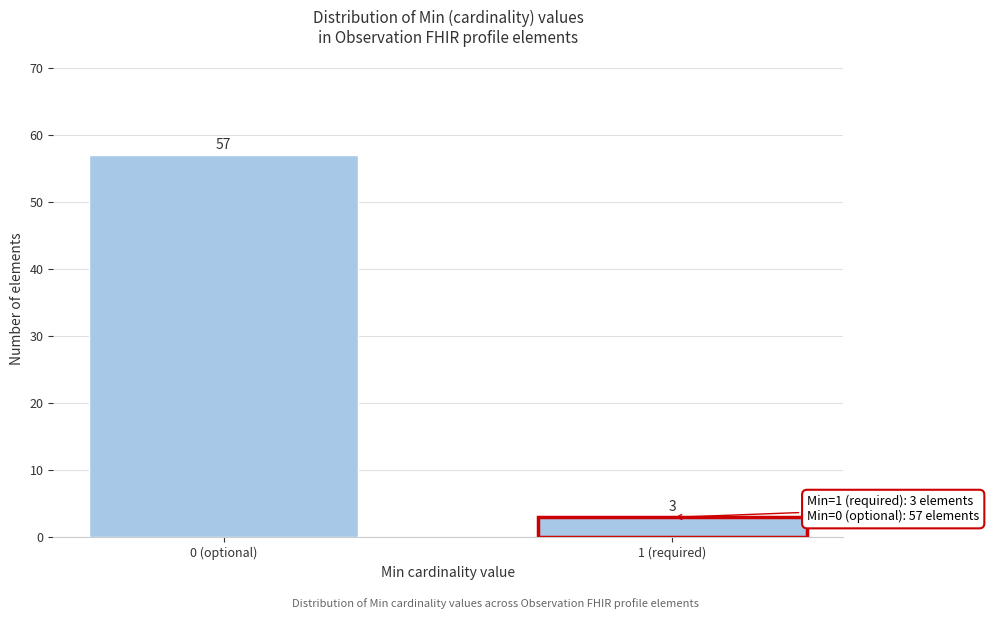

Reading right to left, what are all the values shown in this chart?

1 (required)=3	0 (optional)=57